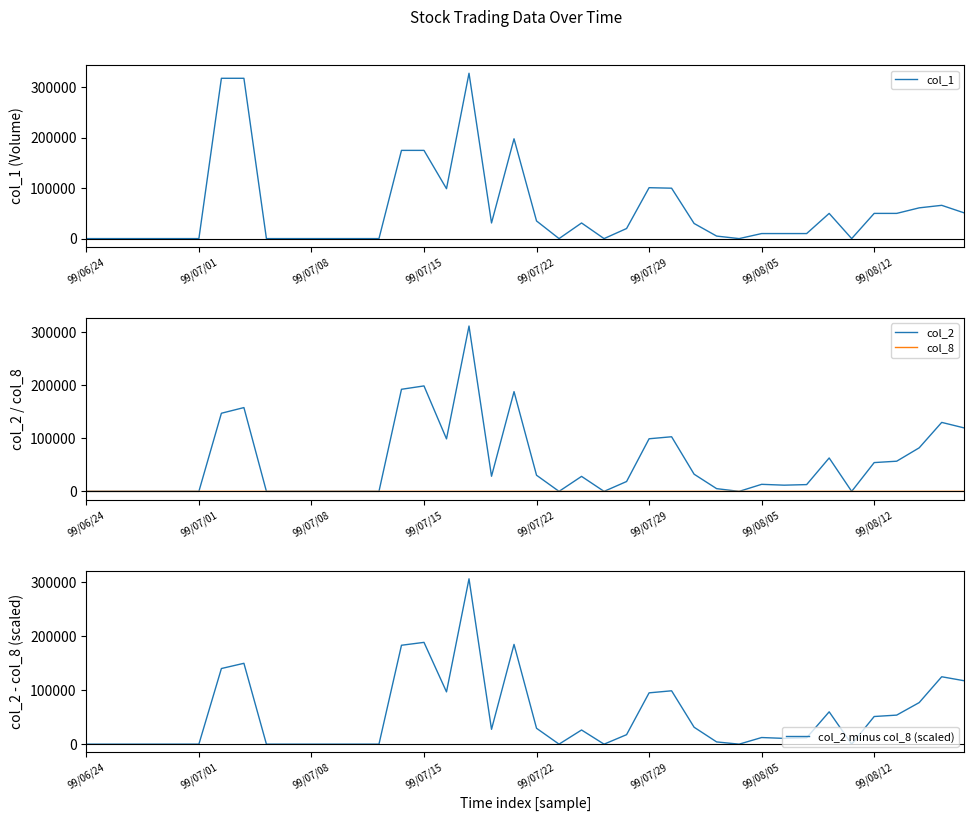

Is the value of col_8 at 13 greater than the value of col_2 at 36?

No